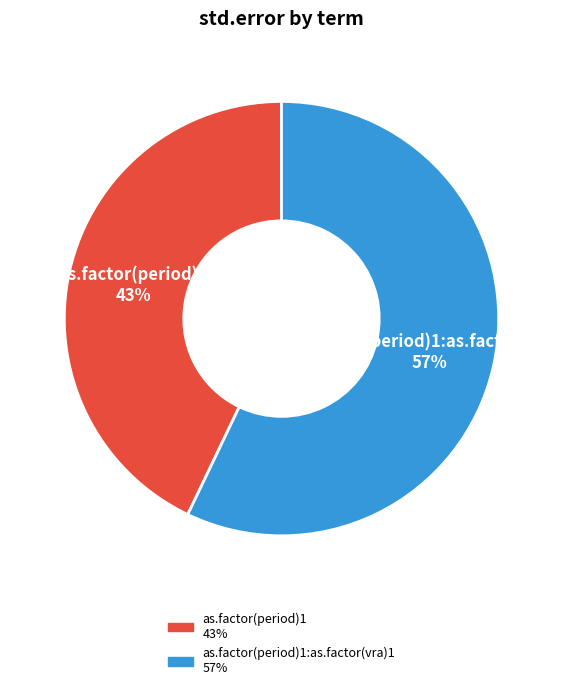

Is there a majority slice in this chart?

Yes